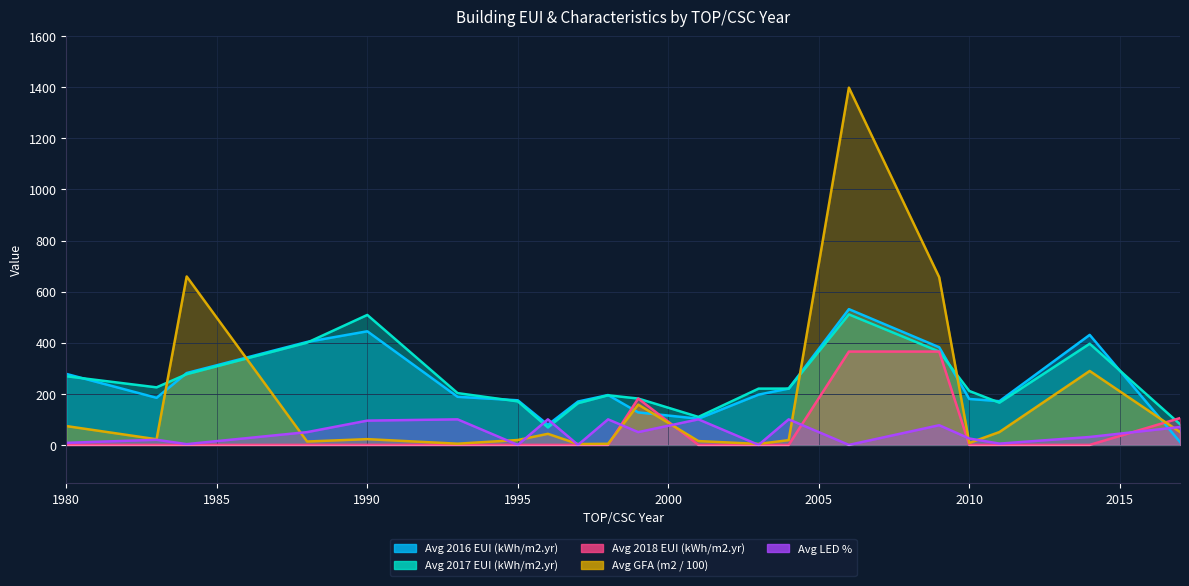

What is the sum of all Avg LED % values?

934.0